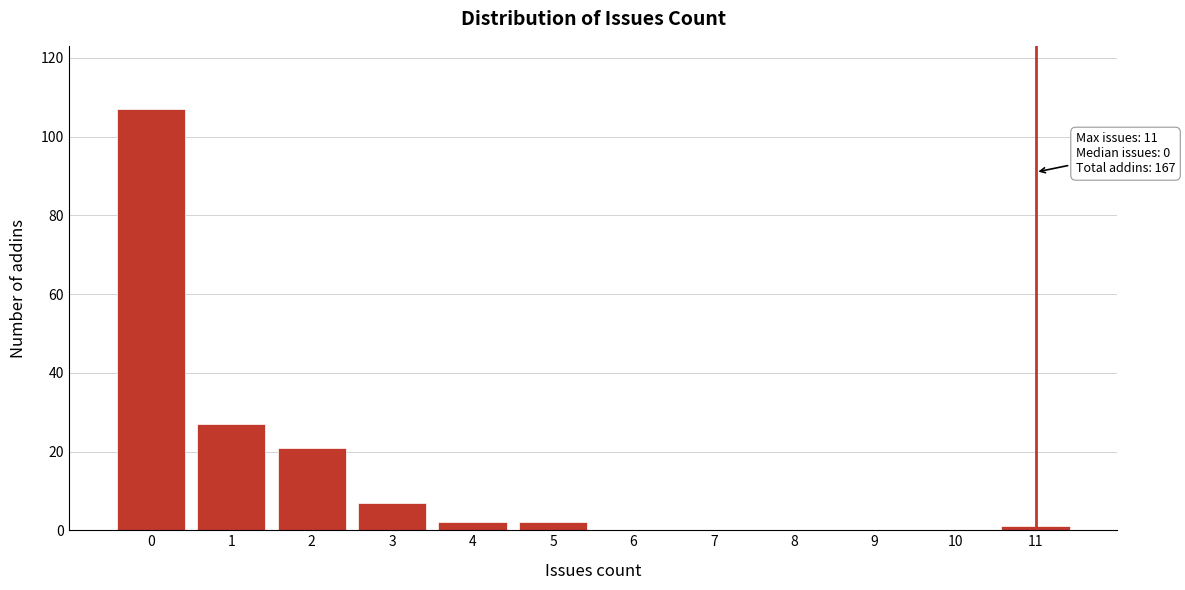

Reading right to left, what are all the values shown in this chart?

11=1	10=0	9=0	8=0	7=0	6=0	5=2	4=2	3=7	2=21	1=27	0=107